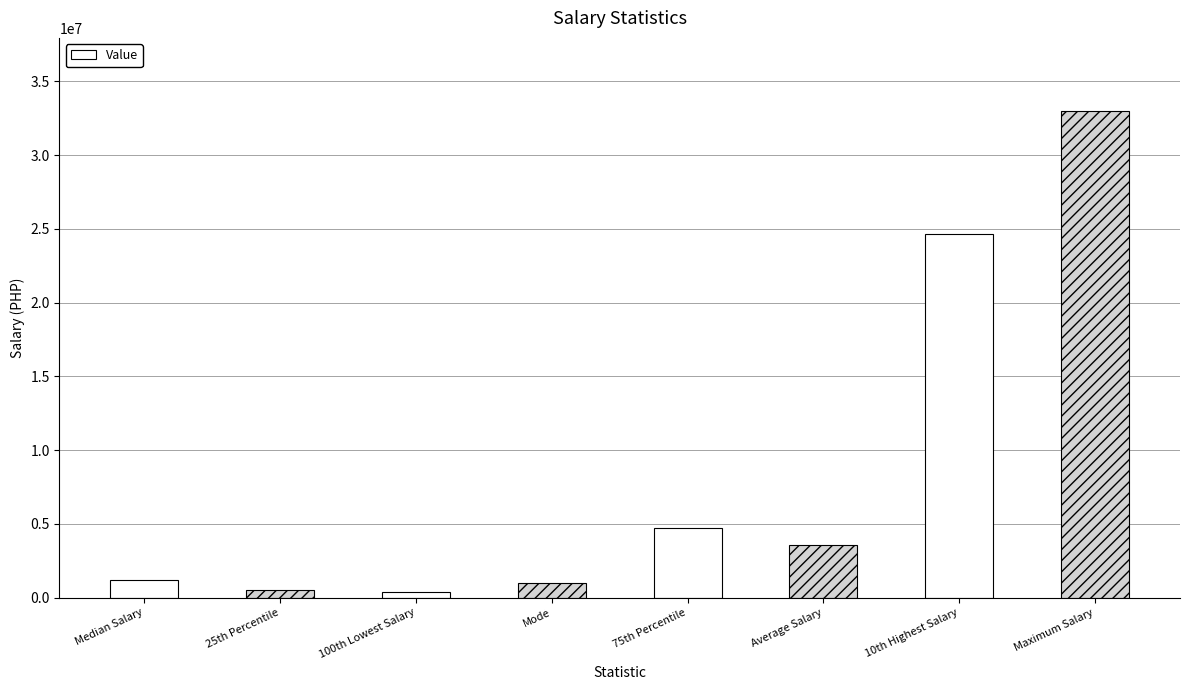

Which label corresponds to the largest value in the chart?

Maximum Salary